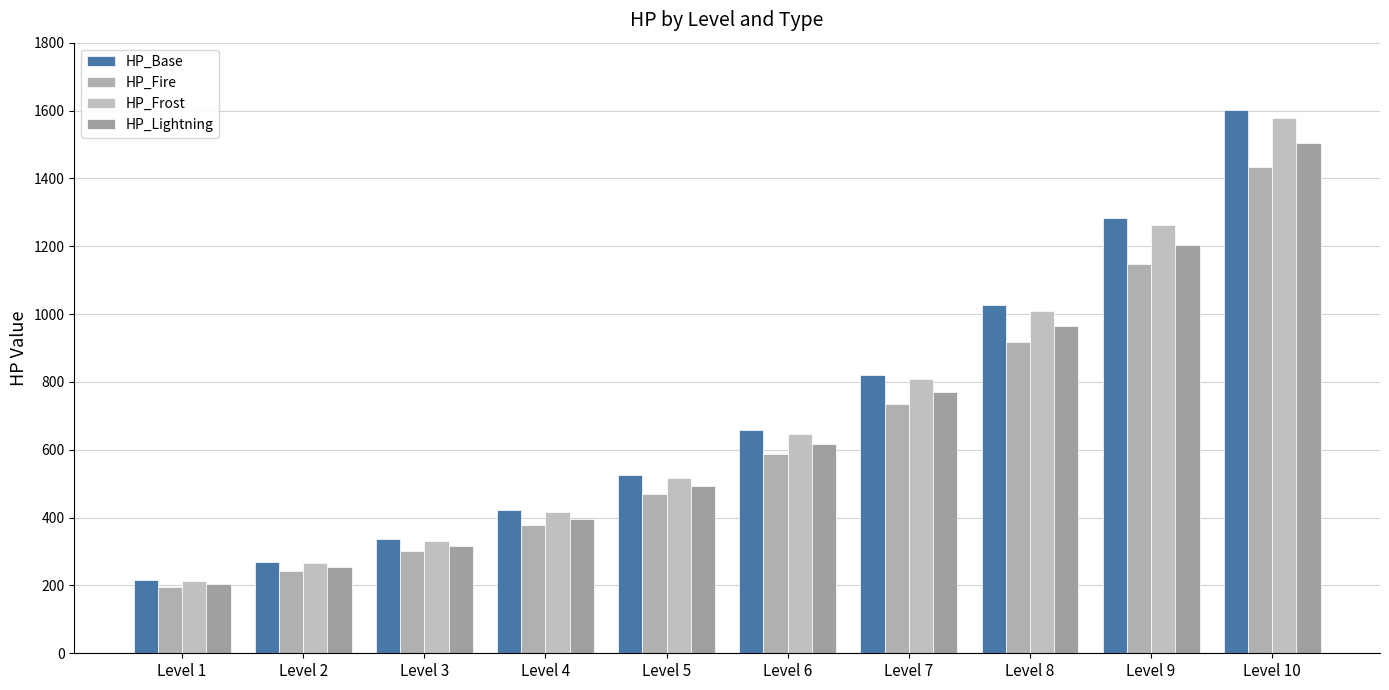

At which label is HP_Fire closest to 813?

Level 7